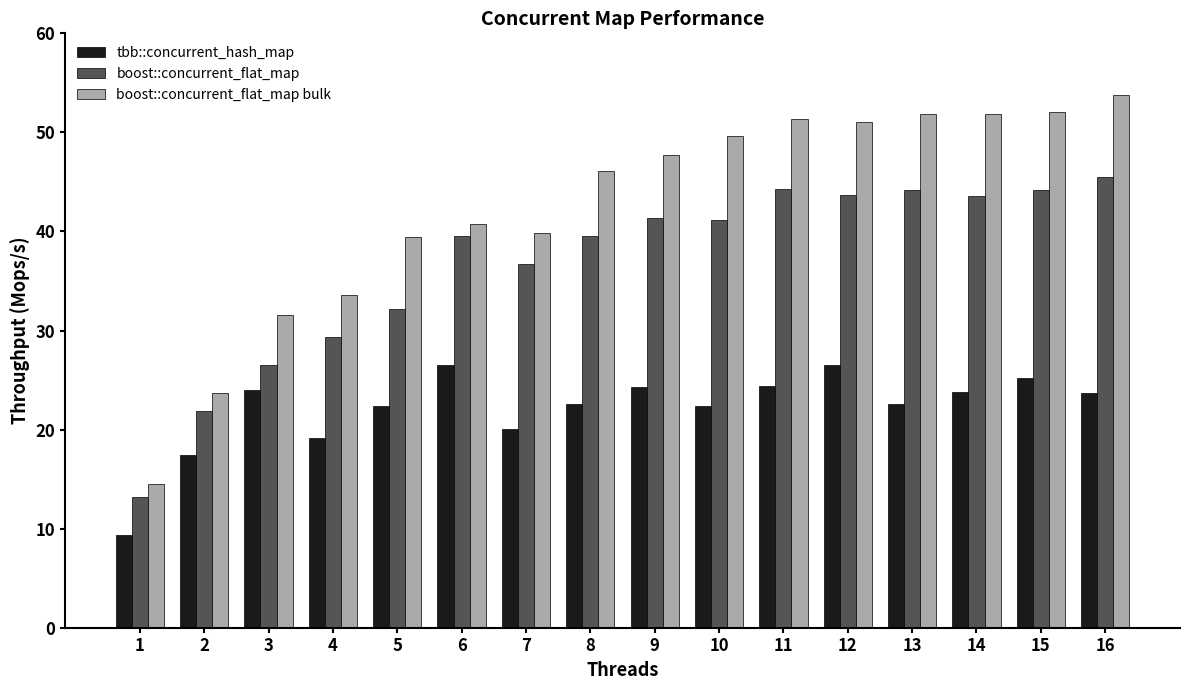

List the series in order of their overall mean, lowest first.

tbb::concurrent_hash_map, boost::concurrent_flat_map, boost::concurrent_flat_map bulk